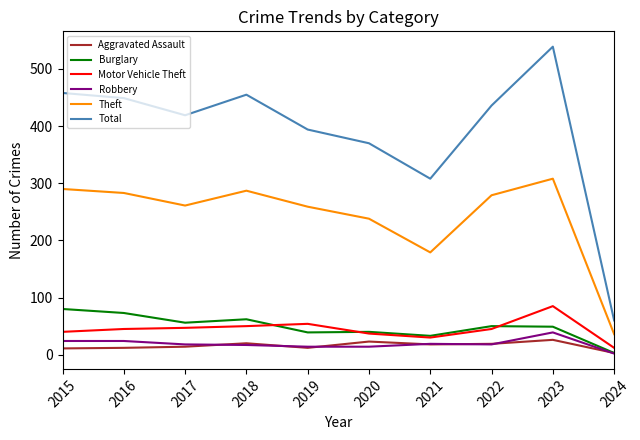

What is the highest value of the Burglary series?

80